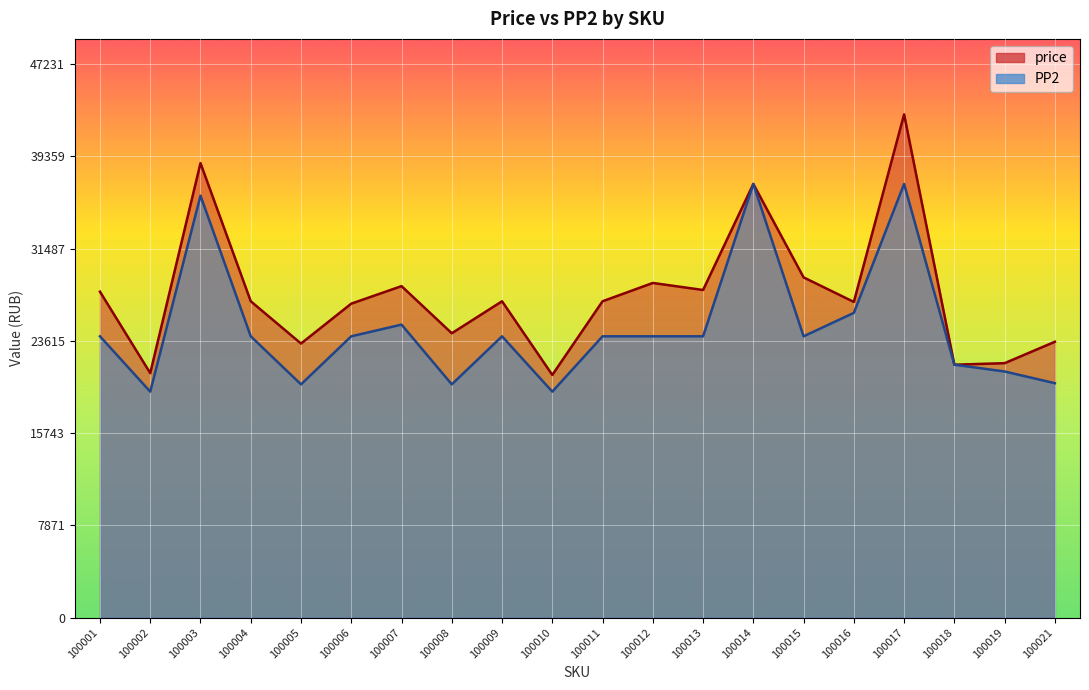

Reading left to right, what are all the values shown in this chart?

price: 100001=27809	100002=20859	100003=38780	100004=26992	100005=23382	100006=26787	100007=28282	100008=24260	100009=26989	100010=20705	100011=26990	100012=28552	100013=27953	100014=37000	100015=29029	100016=26934	100017=42938	100018=21578	100019=21708	100021=23535
PP2: 100001=24000	100002=19278	100003=36000	100004=24000	100005=19900	100006=24000	100007=24998	100008=19900	100009=24000	100010=19278	100011=24000	100012=24000	100013=24000	100014=37000	100015=24000	100016=26000	100017=37000	100018=21578	100019=20999	100021=20000